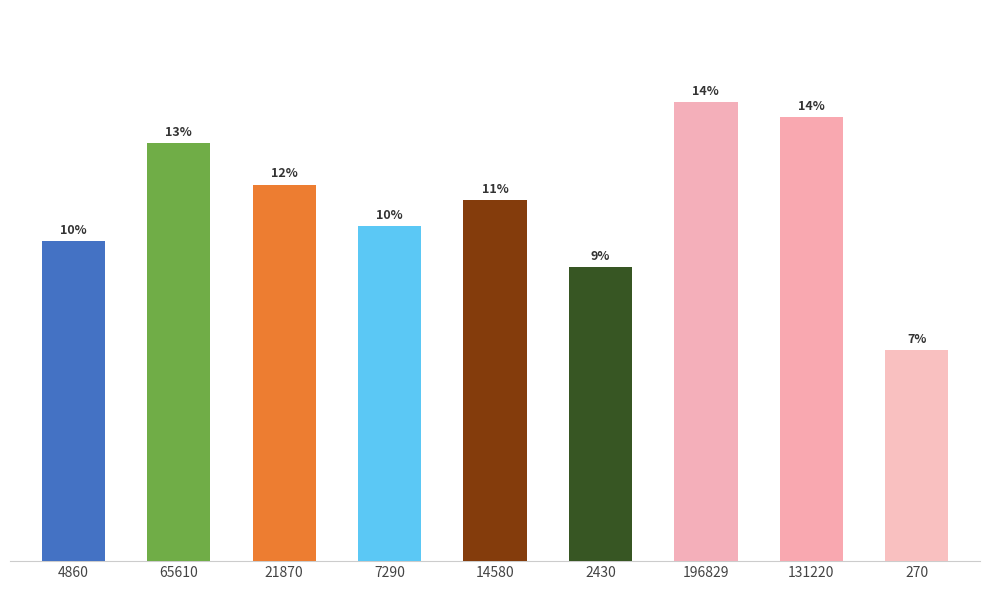

Does the chart contain stacked bars?

No